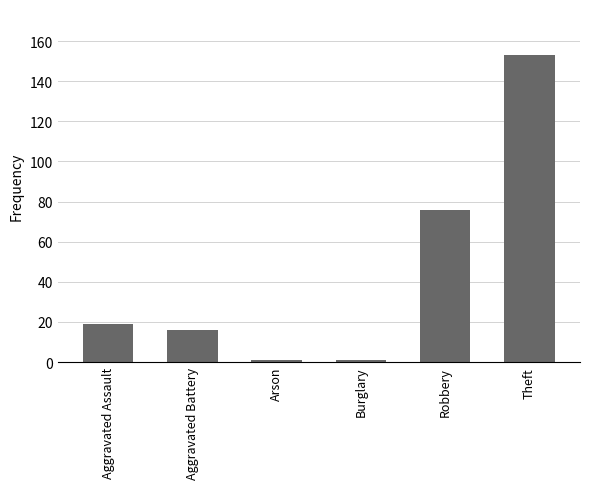

What is the greatest value displayed?

153